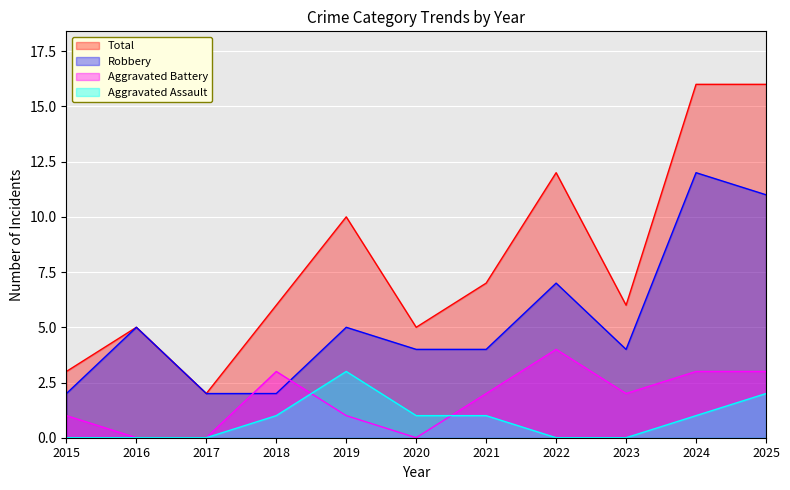

At 2025, list the series in order from smallest to largest.

Aggravated Assault, Aggravated Battery, Robbery, Total